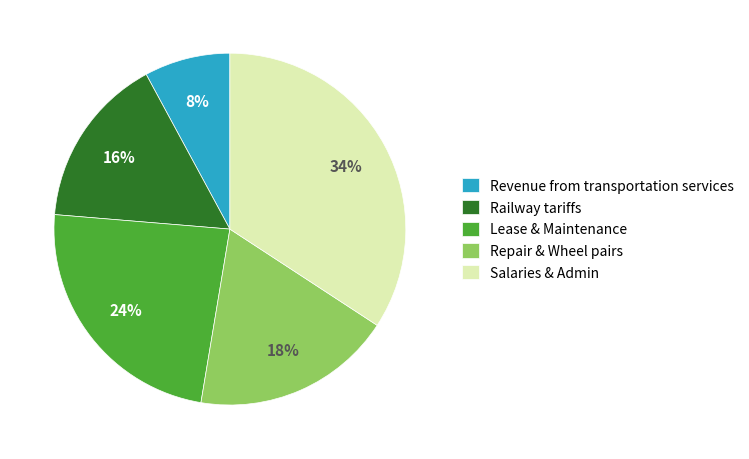

To the nearest percent, what is the average slice percentage?

20%